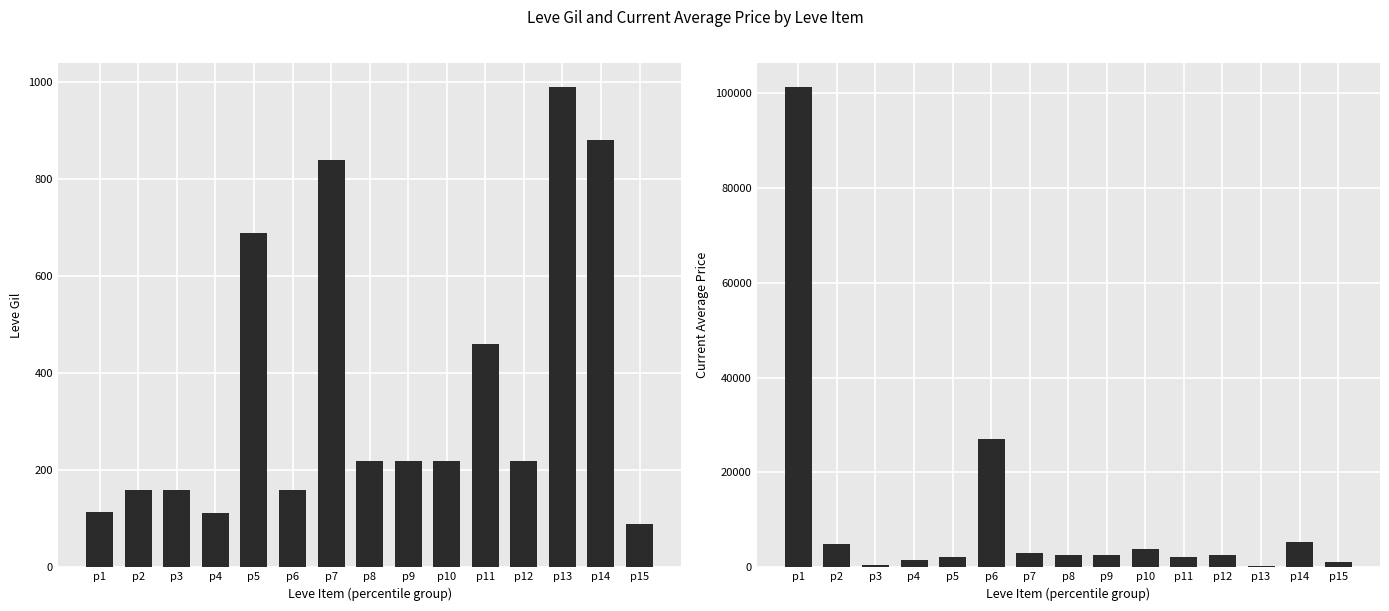

What is the lowest value of the Leve Gil series?

90.0